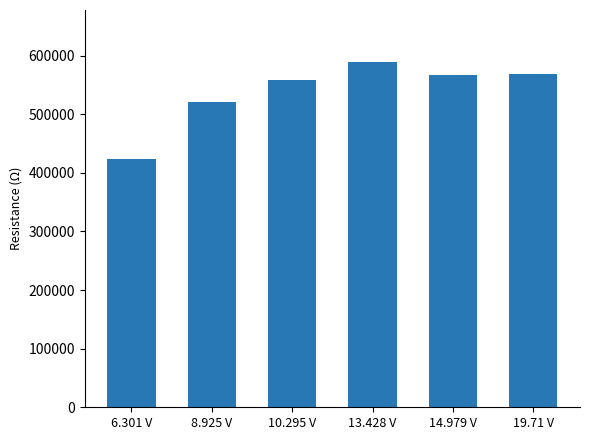

What value does the data have at 14.979 V?

566742.3